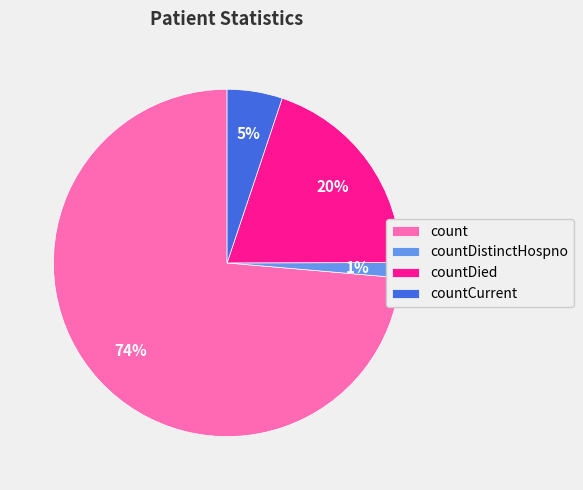

What percentage is the count slice, to the nearest percent?

74%